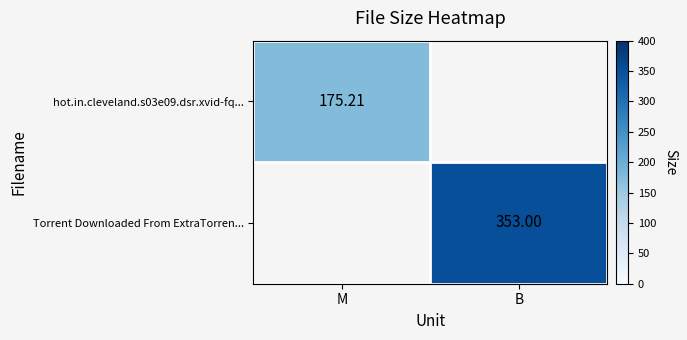

Is the value of Torrent Downloaded From ExtraTorren... at B greater than the value of hot.in.cleveland.s03e09.dsr.xvid-fq... at M?

Yes